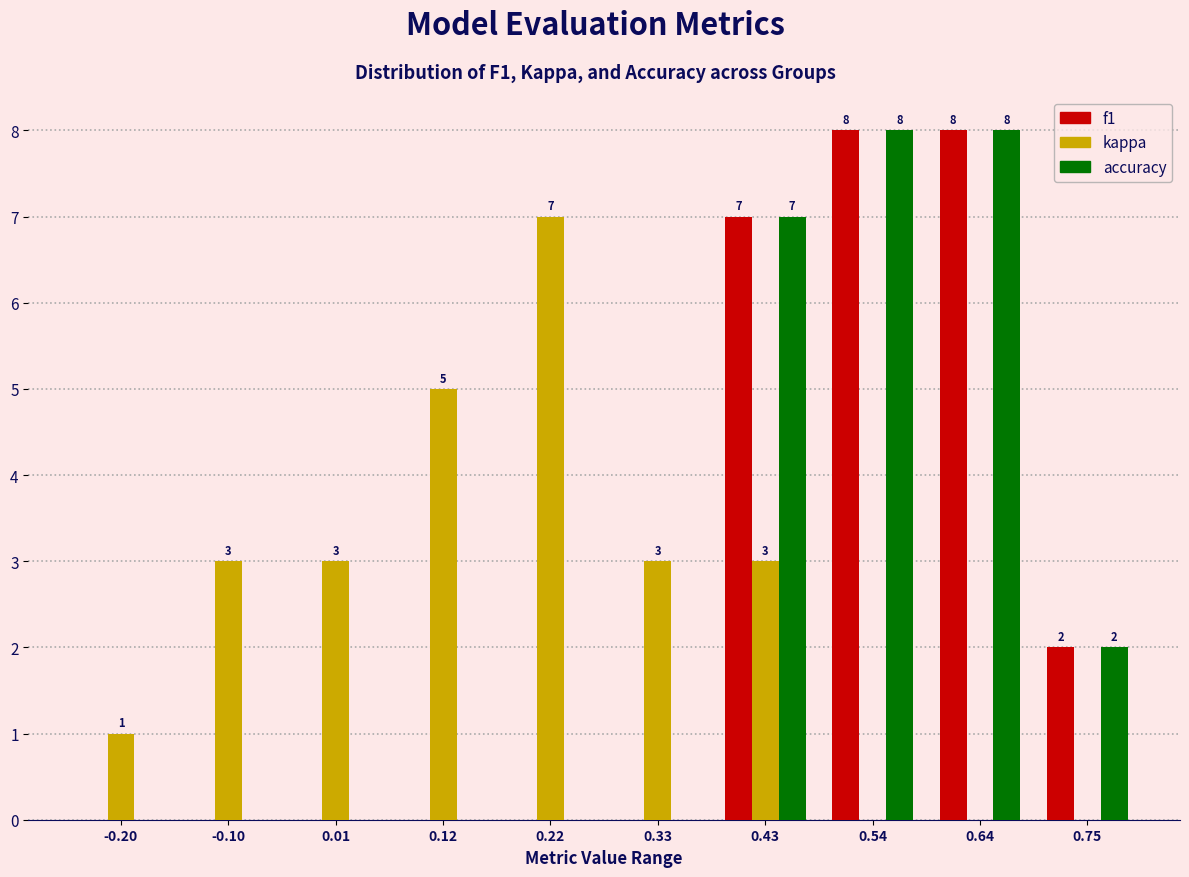

Reading left to right, list all the values displayed in this chart.

f1: -0.20=0	-0.10=0	0.01=0	0.12=0	0.22=0	0.33=0	0.43=7	0.54=8	0.64=8	0.75=2
kappa: -0.20=1	-0.10=3	0.01=3	0.12=5	0.22=7	0.33=3	0.43=3	0.54=0	0.64=0	0.75=0
accuracy: -0.20=0	-0.10=0	0.01=0	0.12=0	0.22=0	0.33=0	0.43=7	0.54=8	0.64=8	0.75=2